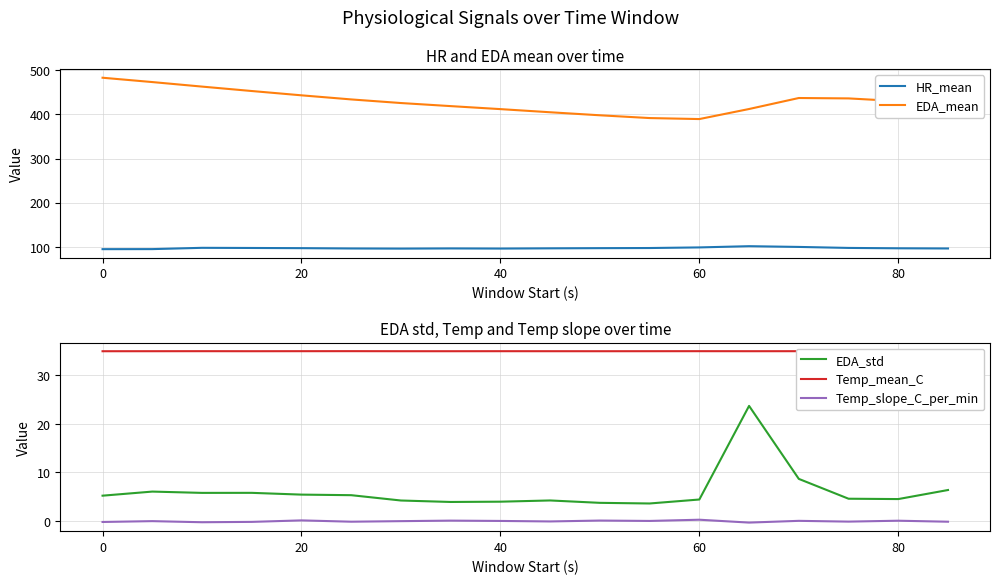

What is the lowest value of the HR_mean series?

94.5